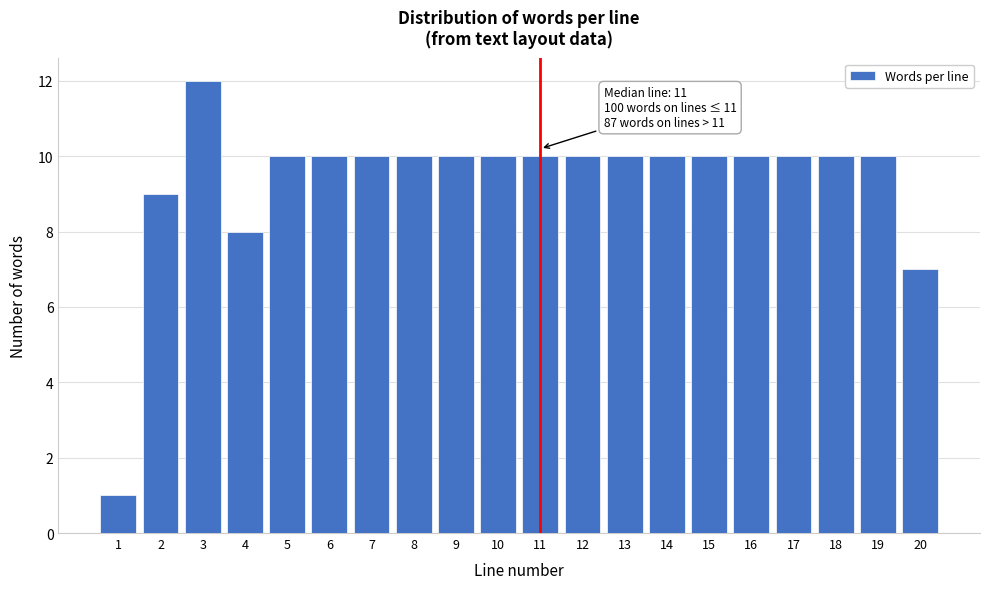

Reading left to right, what are all the values shown in this chart?

1	9	12	8	10	10	10	10	10	10	10	10	10	10	10	10	10	10	10	7